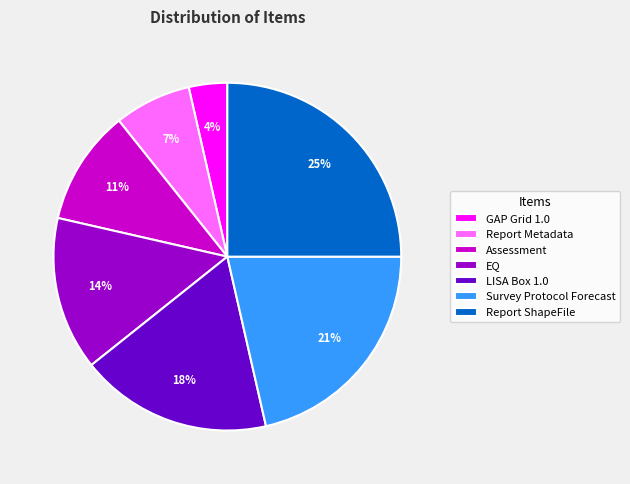

What is the ratio of the value at Report Metadata to the value at Survey Protocol Forecast?

0.3